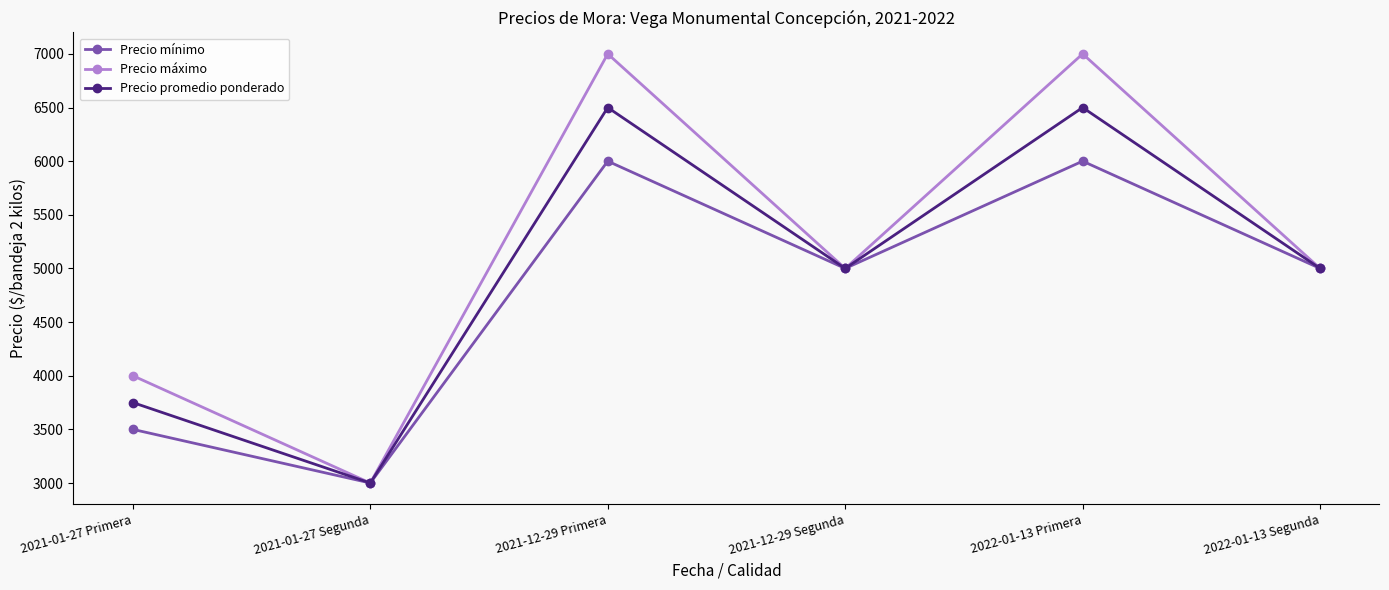

At how many categories does at least one series exceed 6934?

2